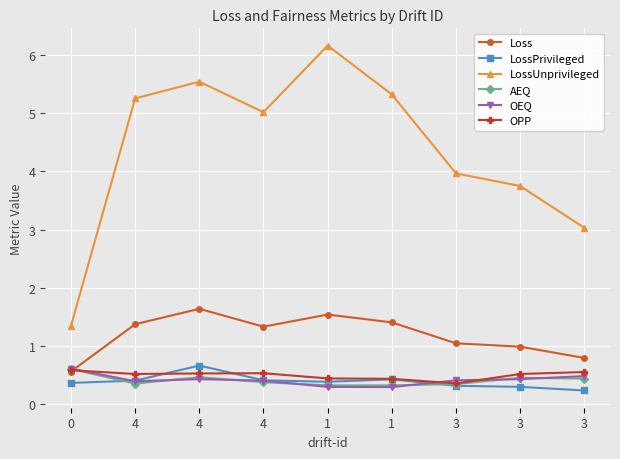

What is the label of the 2nd point from the right?

3